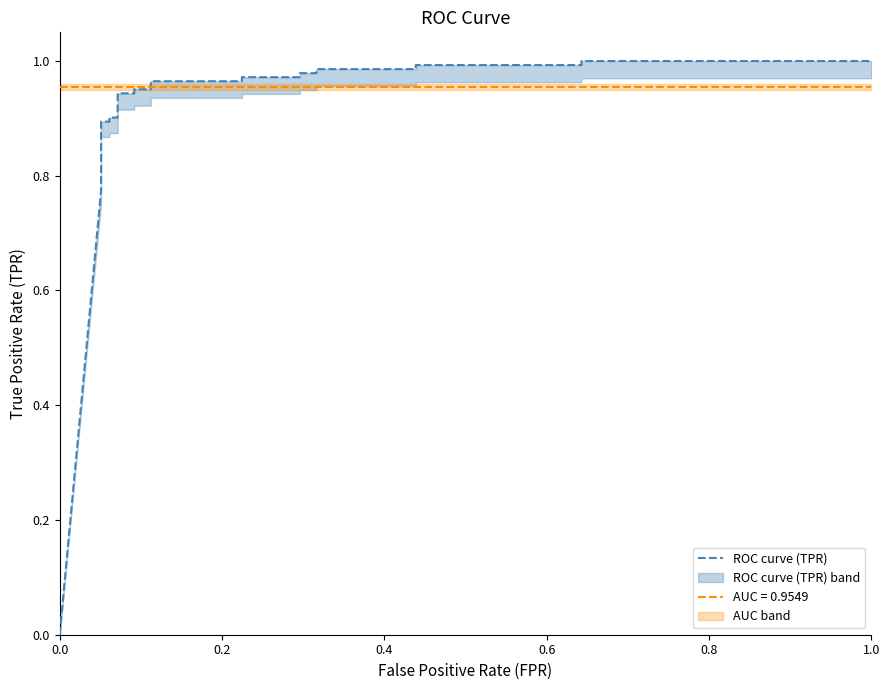

What is the sum of all values?

22.4